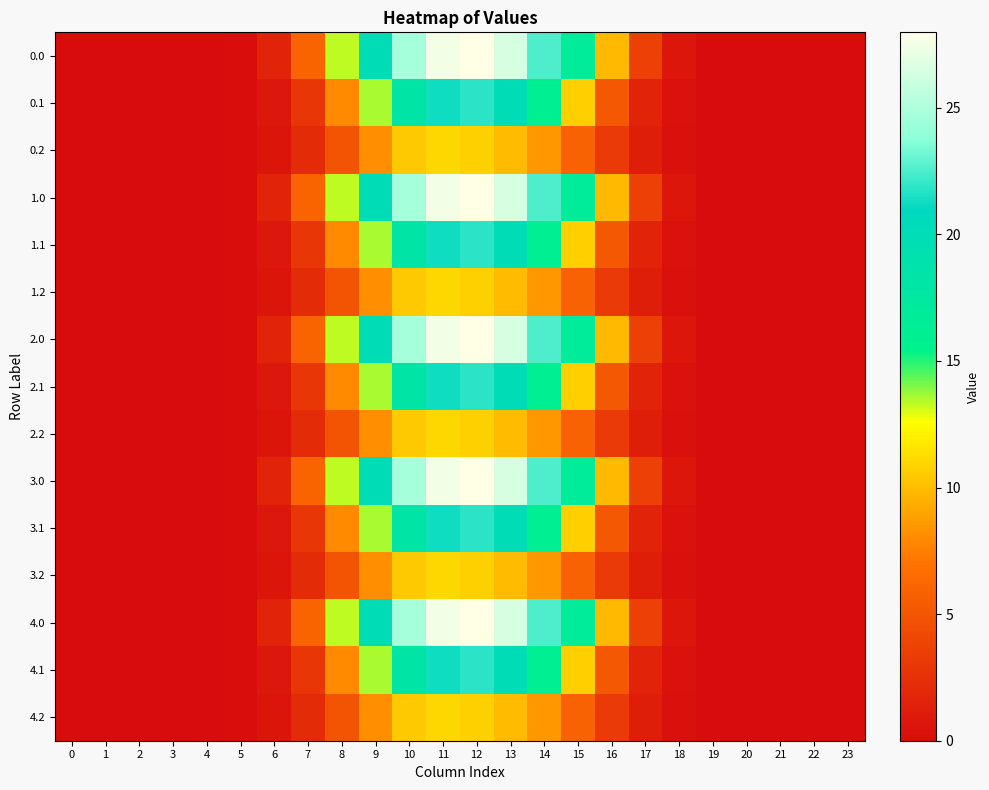

Reading left to right, extract all data points from this chart.

0.0: 0=0.0	1=0.0	2=0.0	3=0.0	4=0.0	5=0.2	6=1.6	7=6.0	8=13.3	9=19.9	10=24.7	11=27.5	12=28.0	13=26.4	14=22.5	15=16.9	16=9.8	17=3.6	18=0.7	19=0.0	20=0.0	21=0.0	22=0.0	23=0.0
0.1: 0=0.0	1=0.0	2=0.0	3=0.0	4=0.0	5=0.1	6=0.8	7=2.9	8=7.9	9=13.5	10=18.2	11=21.3	12=21.8	13=20.0	14=16.0	15=10.7	16=5.2	17=1.6	18=0.3	19=0.0	20=0.0	21=0.0	22=0.0	23=0.0
0.2: 0=0.0	1=0.0	2=0.0	3=0.0	4=0.0	5=0.1	6=0.6	7=2.1	8=5.0	9=8.2	10=10.5	11=11.0	12=10.8	13=9.9	14=8.5	15=5.9	16=3.2	17=1.2	18=0.3	19=0.0	20=0.0	21=0.0	22=0.0	23=0.0
1.0: 0=0.0	1=0.0	2=0.0	3=0.0	4=0.0	5=0.2	6=1.6	7=6.0	8=13.3	9=19.9	10=24.7	11=27.5	12=28.0	13=26.4	14=22.5	15=16.9	16=9.8	17=3.6	18=0.7	19=0.0	20=0.0	21=0.0	22=0.0	23=0.0
1.1: 0=0.0	1=0.0	2=0.0	3=0.0	4=0.0	5=0.1	6=0.8	7=2.9	8=7.9	9=13.5	10=18.2	11=21.3	12=21.8	13=20.0	14=16.0	15=10.7	16=5.2	17=1.6	18=0.3	19=0.0	20=0.0	21=0.0	22=0.0	23=0.0
1.2: 0=0.0	1=0.0	2=0.0	3=0.0	4=0.0	5=0.1	6=0.6	7=2.1	8=5.0	9=8.2	10=10.5	11=11.0	12=10.8	13=9.9	14=8.5	15=5.9	16=3.2	17=1.2	18=0.3	19=0.0	20=0.0	21=0.0	22=0.0	23=0.0
2.0: 0=0.0	1=0.0	2=0.0	3=0.0	4=0.0	5=0.2	6=1.6	7=6.0	8=13.3	9=19.9	10=24.7	11=27.5	12=28.0	13=26.4	14=22.5	15=16.9	16=9.8	17=3.6	18=0.7	19=0.0	20=0.0	21=0.0	22=0.0	23=0.0
2.1: 0=0.0	1=0.0	2=0.0	3=0.0	4=0.0	5=0.1	6=0.8	7=2.9	8=7.9	9=13.5	10=18.2	11=21.3	12=21.8	13=20.0	14=16.0	15=10.7	16=5.2	17=1.6	18=0.3	19=0.0	20=0.0	21=0.0	22=0.0	23=0.0
2.2: 0=0.0	1=0.0	2=0.0	3=0.0	4=0.0	5=0.1	6=0.6	7=2.1	8=5.0	9=8.2	10=10.5	11=11.0	12=10.8	13=9.9	14=8.5	15=5.9	16=3.2	17=1.2	18=0.3	19=0.0	20=0.0	21=0.0	22=0.0	23=0.0
3.0: 0=0.0	1=0.0	2=0.0	3=0.0	4=0.0	5=0.2	6=1.6	7=6.0	8=13.3	9=19.9	10=24.7	11=27.5	12=28.0	13=26.4	14=22.5	15=16.9	16=9.8	17=3.6	18=0.7	19=0.0	20=0.0	21=0.0	22=0.0	23=0.0
3.1: 0=0.0	1=0.0	2=0.0	3=0.0	4=0.0	5=0.1	6=0.8	7=2.9	8=7.9	9=13.5	10=18.2	11=21.3	12=21.8	13=20.0	14=16.0	15=10.7	16=5.2	17=1.6	18=0.3	19=0.0	20=0.0	21=0.0	22=0.0	23=0.0
3.2: 0=0.0	1=0.0	2=0.0	3=0.0	4=0.0	5=0.1	6=0.6	7=2.1	8=5.0	9=8.2	10=10.5	11=11.0	12=10.8	13=9.9	14=8.5	15=5.9	16=3.2	17=1.2	18=0.3	19=0.0	20=0.0	21=0.0	22=0.0	23=0.0
4.0: 0=0.0	1=0.0	2=0.0	3=0.0	4=0.0	5=0.2	6=1.6	7=6.0	8=13.3	9=19.9	10=24.7	11=27.5	12=28.0	13=26.4	14=22.5	15=16.9	16=9.8	17=3.6	18=0.7	19=0.0	20=0.0	21=0.0	22=0.0	23=0.0
4.1: 0=0.0	1=0.0	2=0.0	3=0.0	4=0.0	5=0.1	6=0.8	7=2.9	8=7.9	9=13.5	10=18.2	11=21.3	12=21.8	13=20.0	14=16.0	15=10.7	16=5.2	17=1.6	18=0.3	19=0.0	20=0.0	21=0.0	22=0.0	23=0.0
4.2: 0=0.0	1=0.0	2=0.0	3=0.0	4=0.0	5=0.1	6=0.6	7=2.1	8=5.0	9=8.2	10=10.5	11=11.0	12=10.8	13=9.9	14=8.5	15=5.9	16=3.2	17=1.2	18=0.3	19=0.0	20=0.0	21=0.0	22=0.0	23=0.0